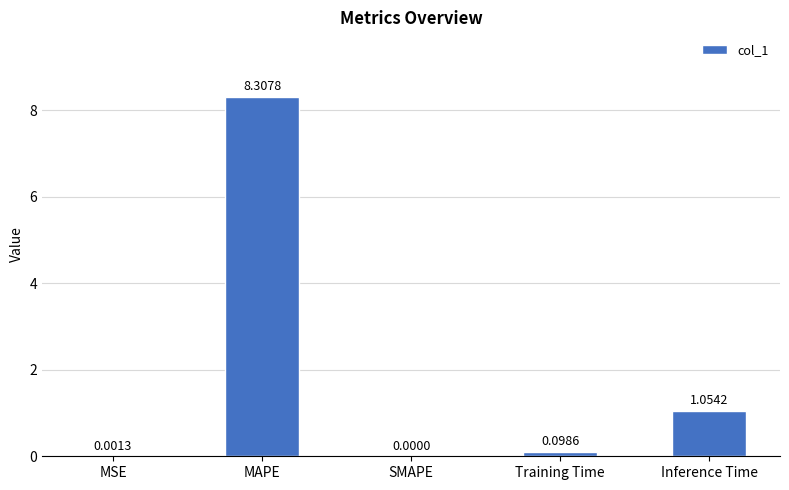

Which label corresponds to the largest value in the chart?

MAPE